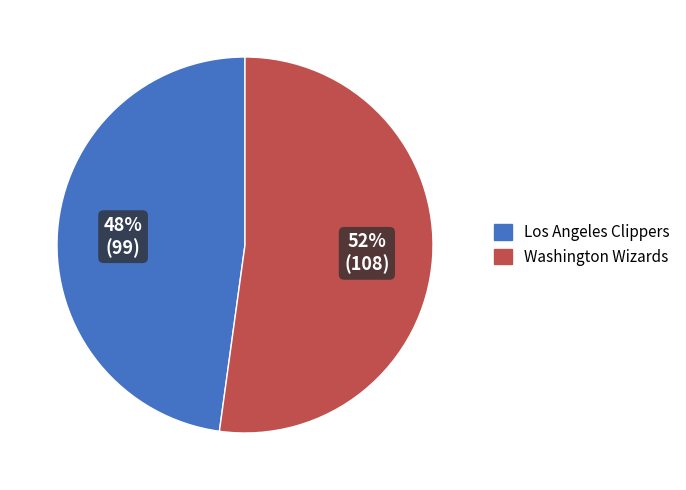

Which slice represents more than half of the pie?

Washington Wizards